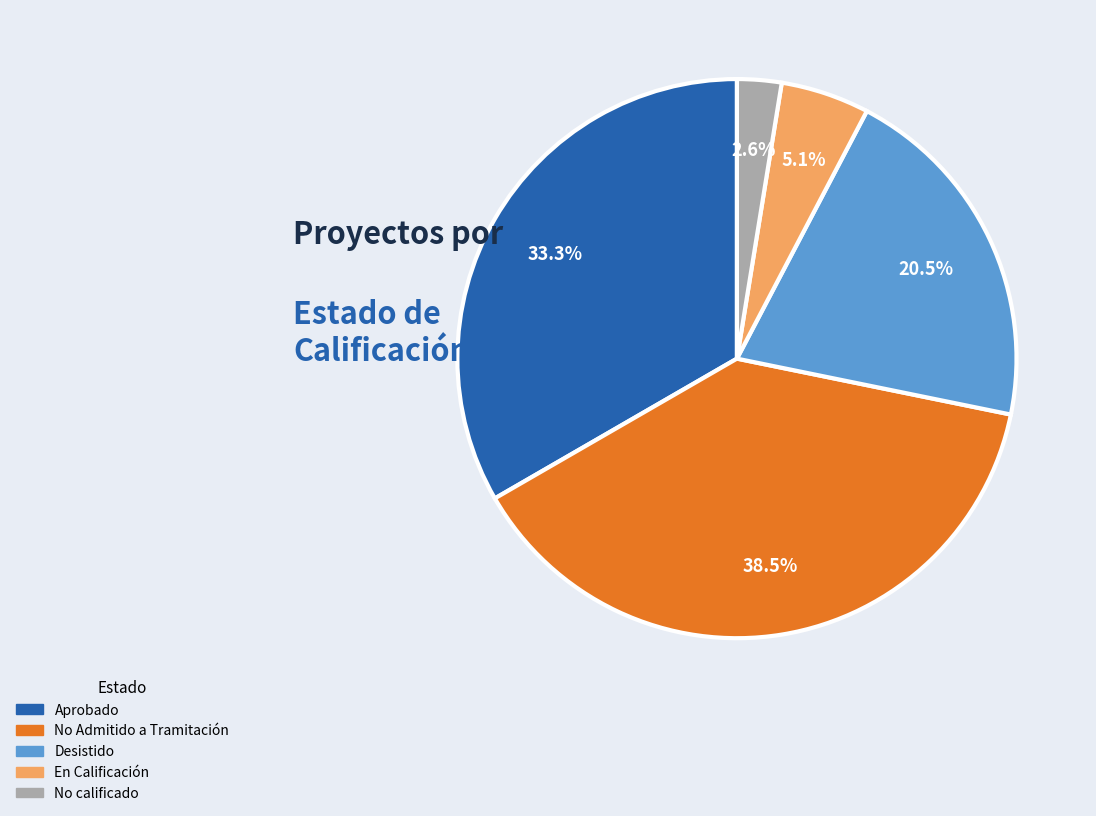

Count the number of slices in the pie.

5